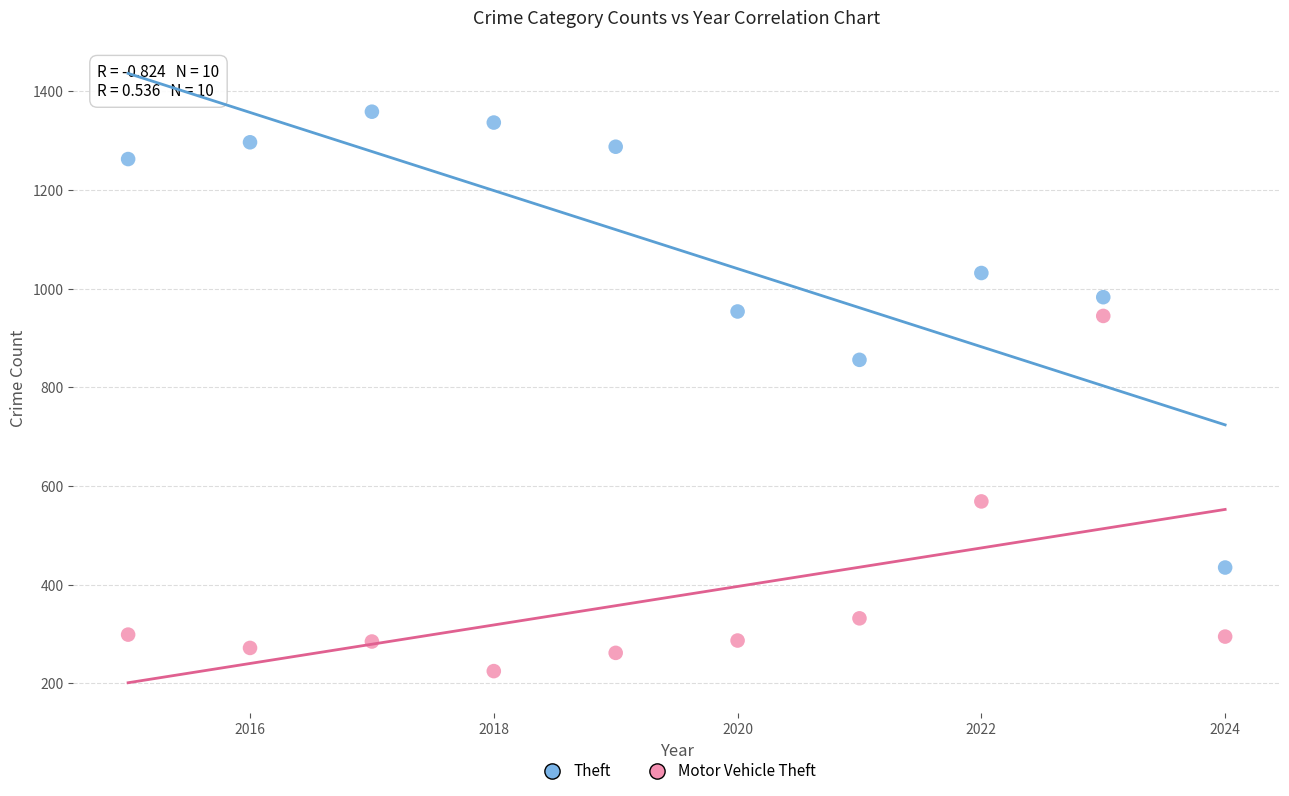

What are all the series names shown in the legend?

Theft, Motor Vehicle Theft